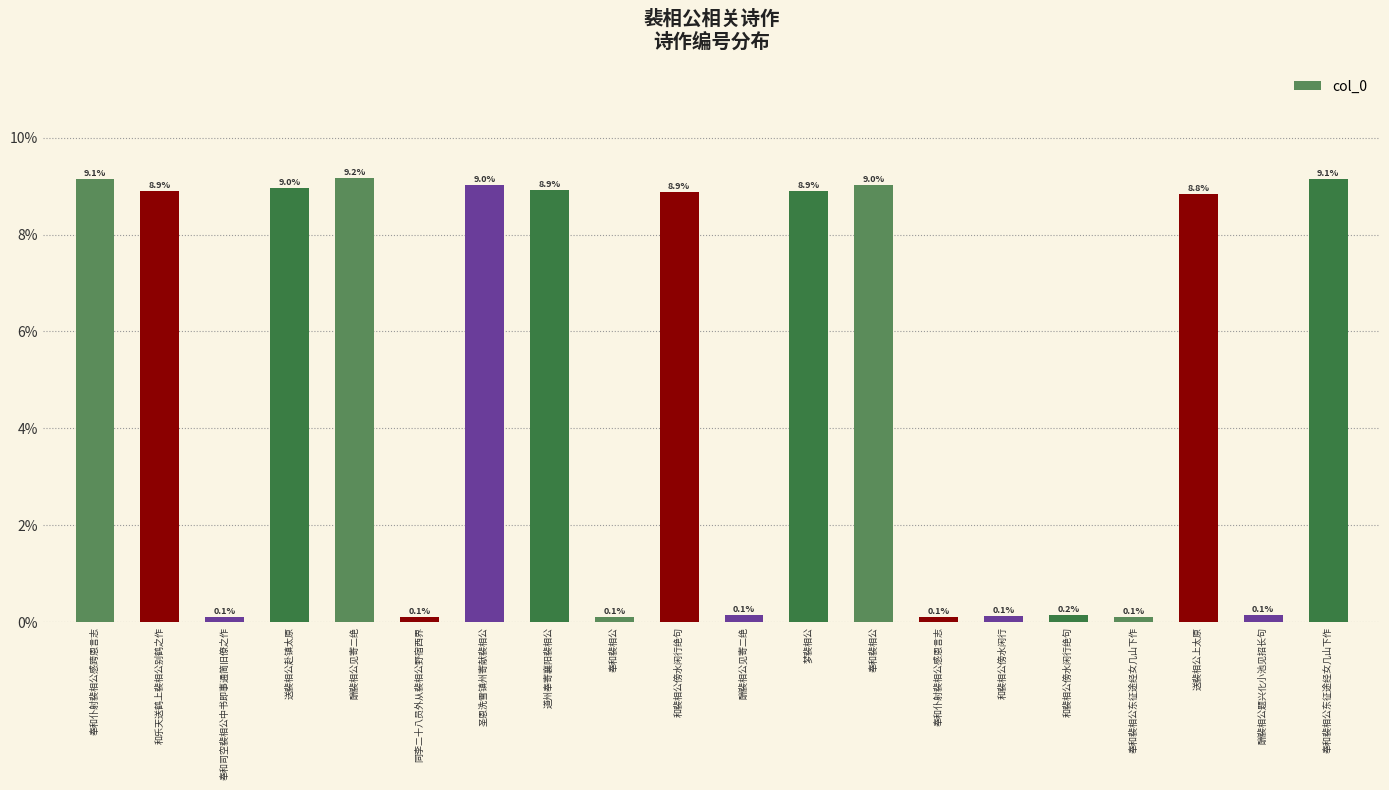

List the labels in order of value, largest first.

酬裴相公见寄二绝, 奉和仆射裴相公感跨恩言志, 奉和裴相公东征途经女几山下作, 奉和裴相公, 圣恩洗雪镇州寄献裴相公, 送裴相公赴镇太原, 道州奉寄襄阳裴相公, 和乐天送鹤上裴相公别鹤之作, 梦裴相公, 和裴相公傍水闲行绝句, 送裴相公上太原, 和裴相公傍水闲行绝句, 酬裴相公见寄二绝, 酬裴相公题兴化小池见招长句, 和裴相公傍水闲行, 奉和司空裴相公中书即事通简旧僚之作, 奉和仆射裴相公感恩言志, 同李二十八员外从裴相公野宿西界, 奉和裴相公东征途经女几山下作, 奉和裴相公